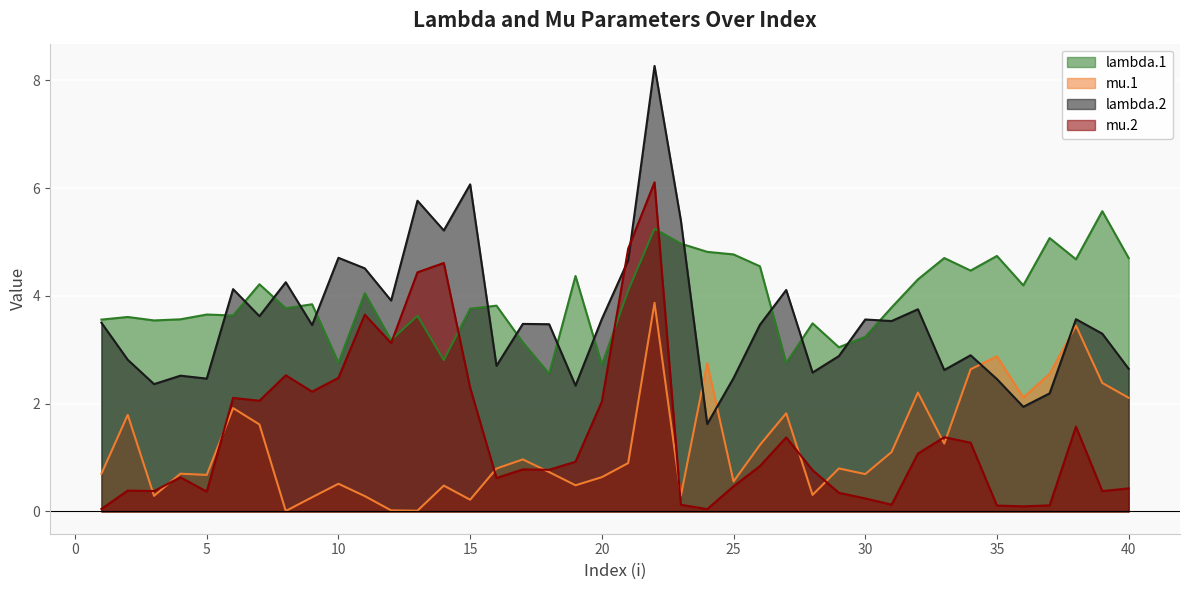

Between which two adjacent categories do mu.1 and lambda.2 first intersect?

23 and 24